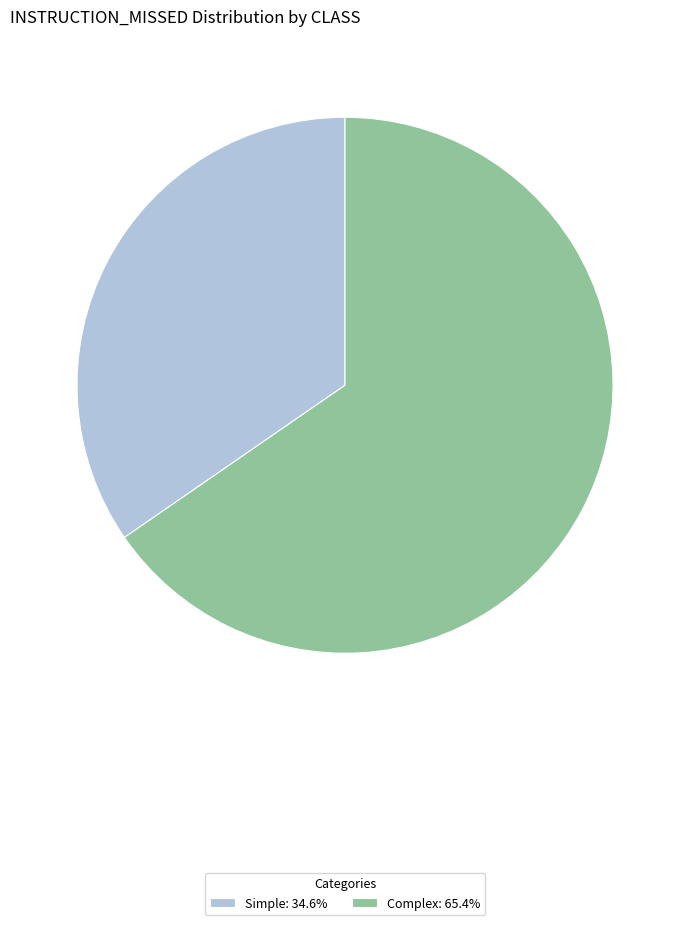

What is the largest slice in the pie chart?

Complex